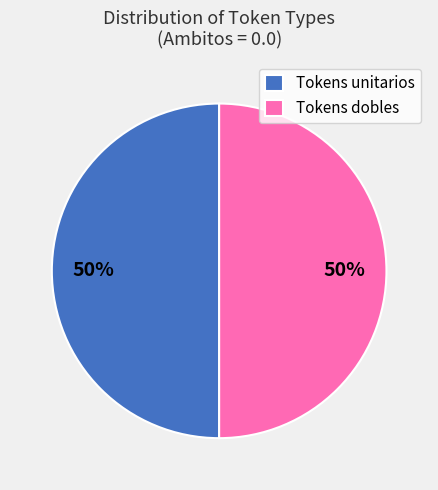

Is the sum of Tokens unitarios and Tokens dobles greater than half?

Yes